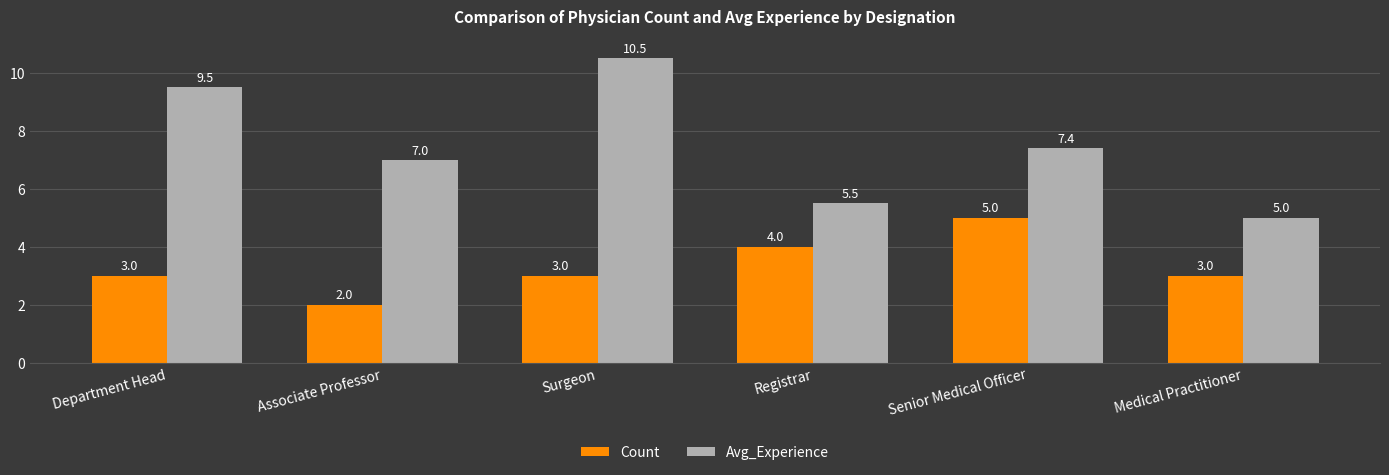

What value does the Count series have at Medical Practitioner?

3.0